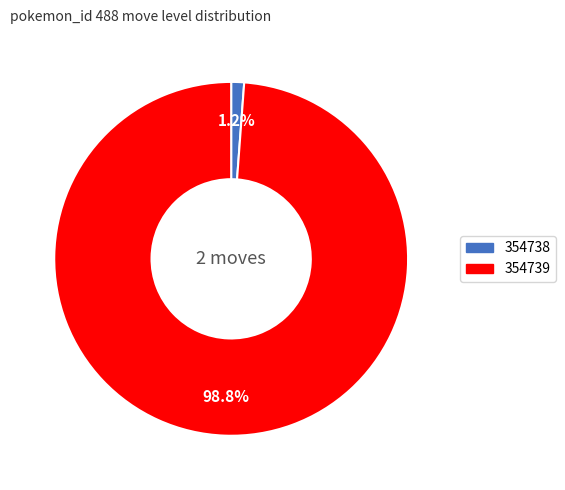

To the nearest percent, what is the difference between the largest and smallest slice percentages?

98%